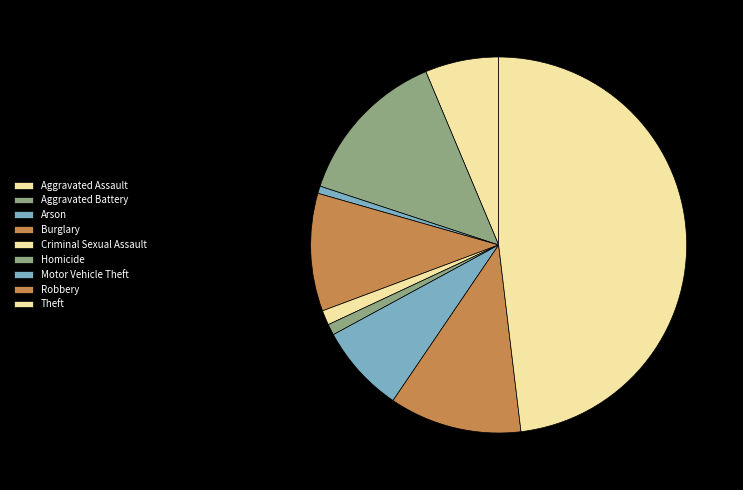

How many slices are in this pie chart?

9